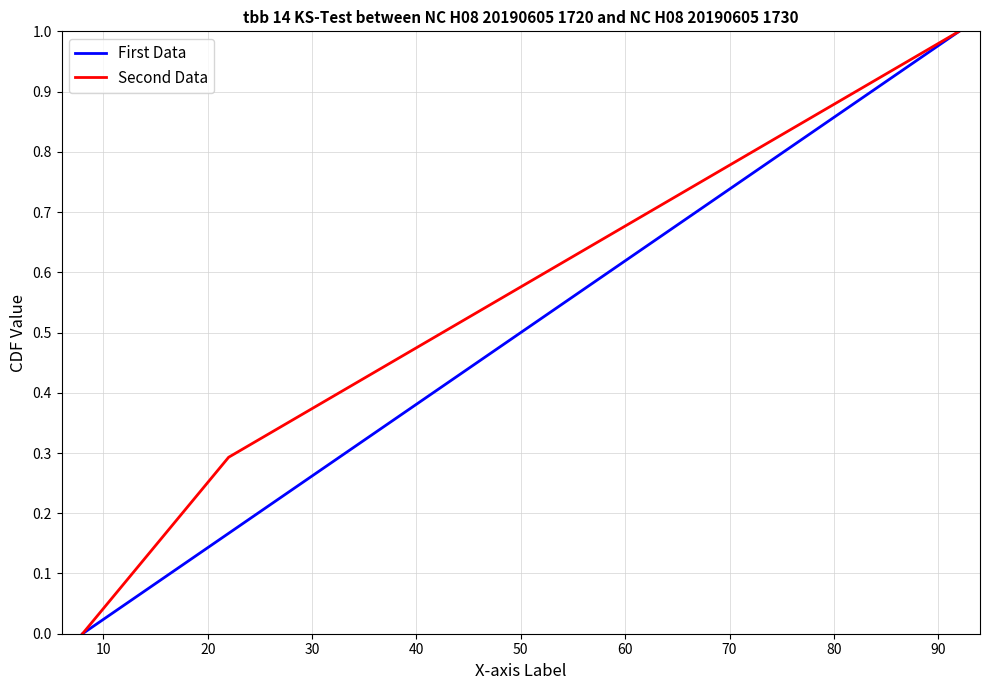

What is the highest value of the First Data series?

1.0